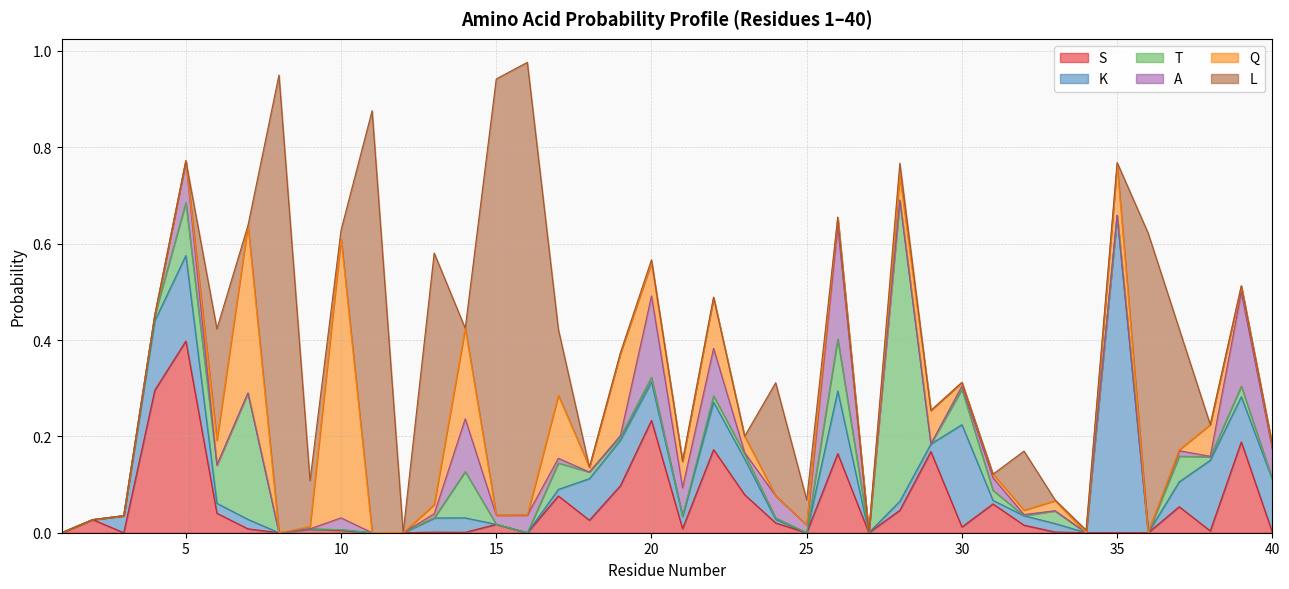

How many intersections are there between S and K?

14